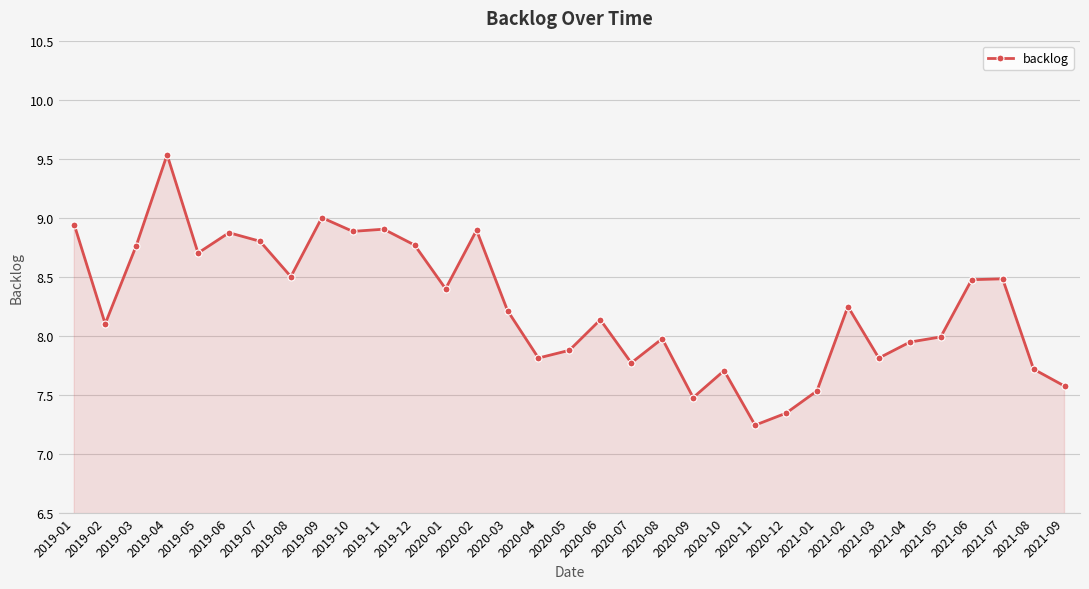

Which category has the lowest value across all series?

2020-11